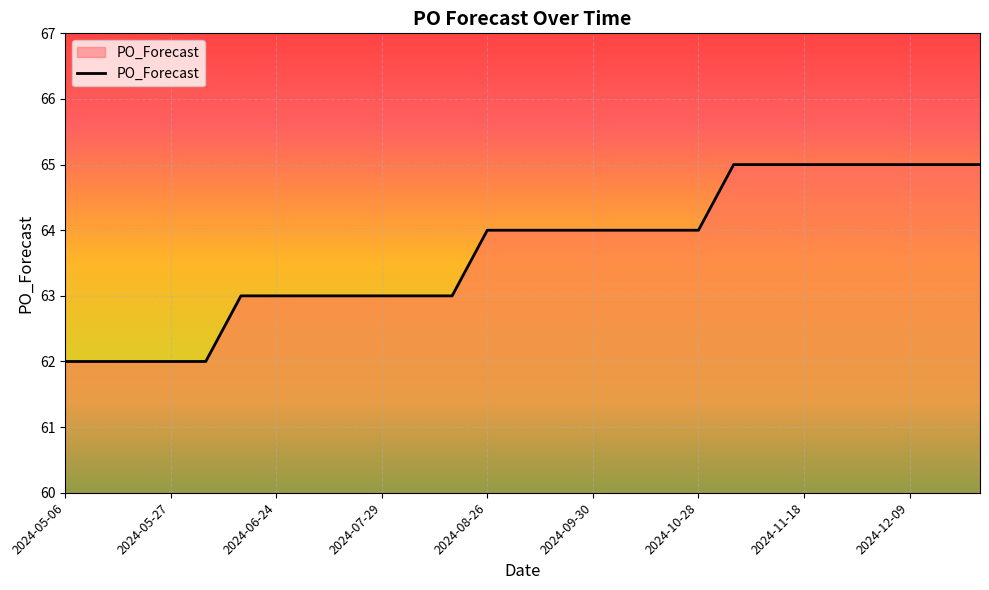

What is the maximum value shown in the chart?

65